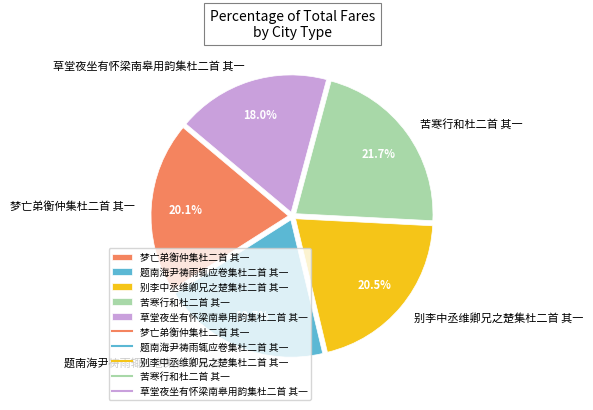

True or false: 梦亡弟衡仲集杜二首 其一 accounts for 26% of the total.

False